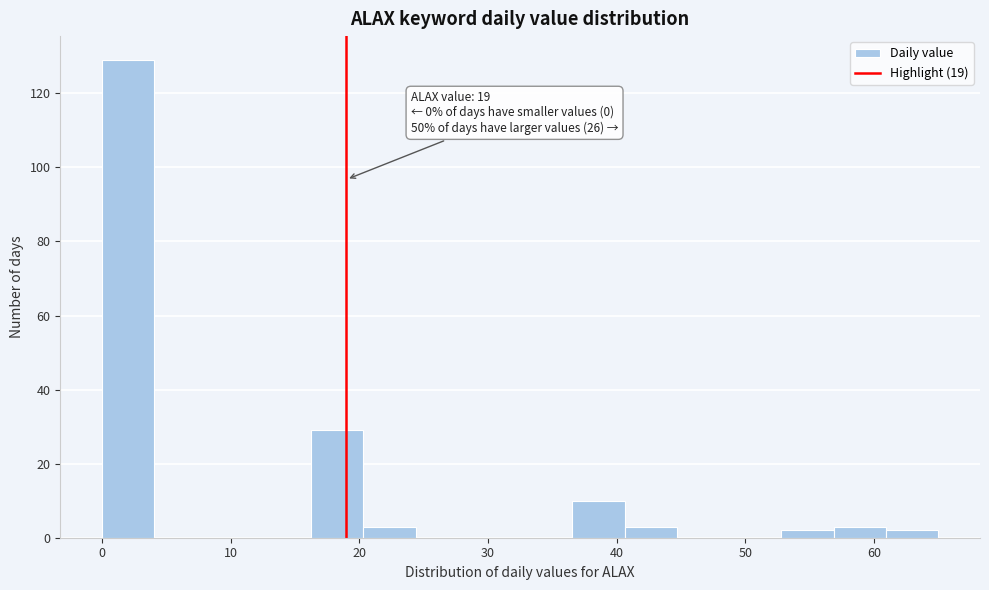

Over which range of the x-axis is the bar tallest?

0 to 4